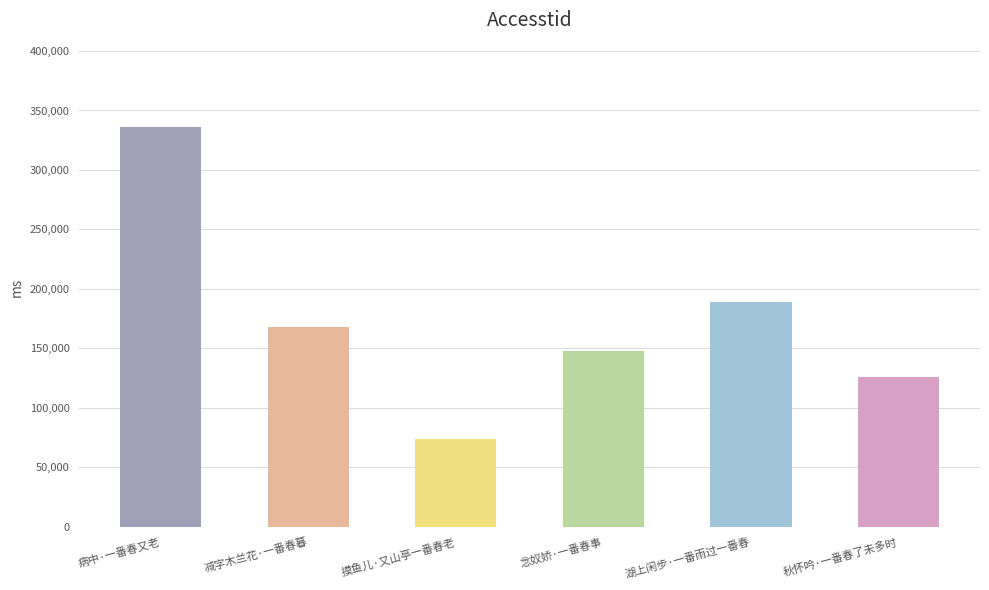

Are the bars grouped side by side (vs. stacked)?

No